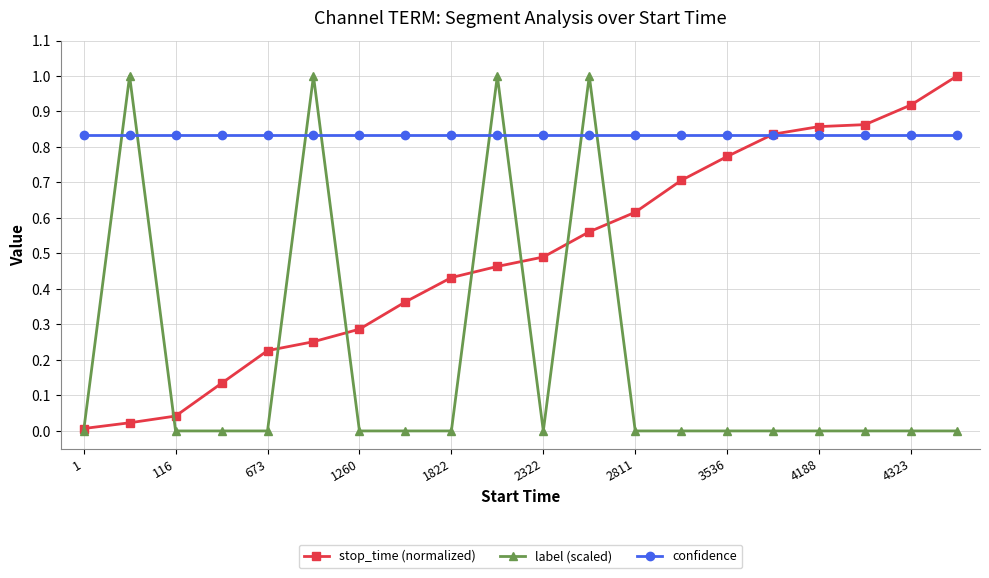

What are all the series names shown in the legend?

stop_time (normalized), label (scaled), confidence